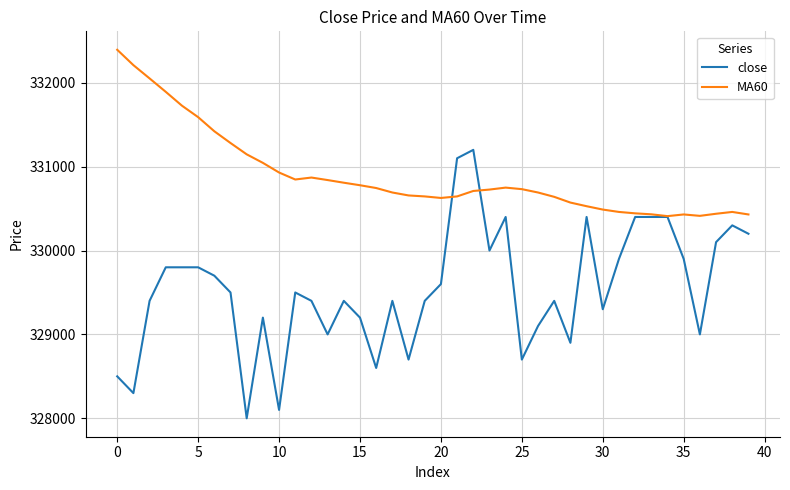

Which series has the widest spread of values?

close